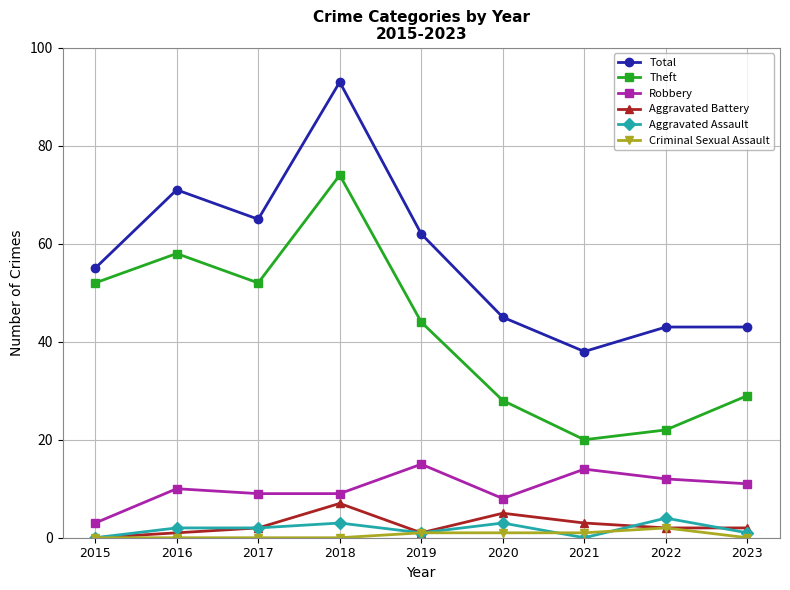

What is the difference between the Theft values at 2020 and 2021?

8